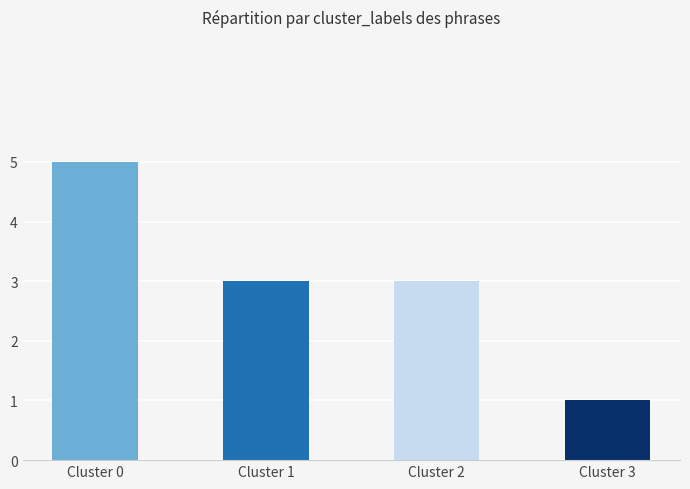

Reading left to right, extract all data points from this chart.

Cluster 0=5	Cluster 1=3	Cluster 2=3	Cluster 3=1